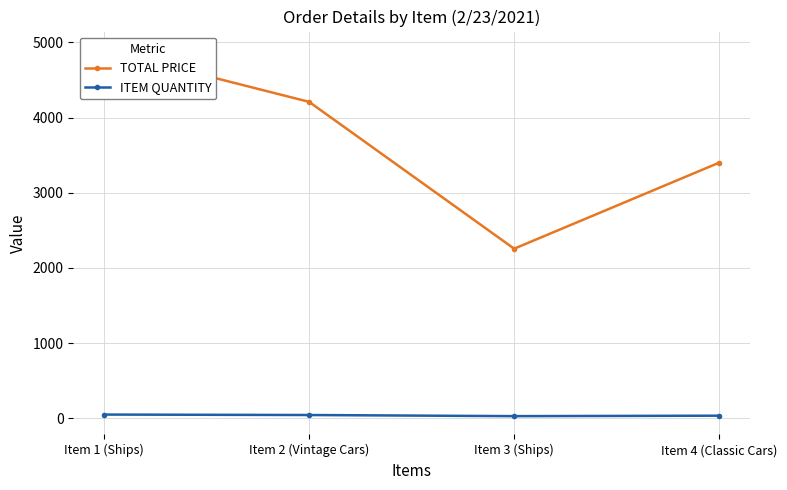

How many lines are shown in the chart?

2